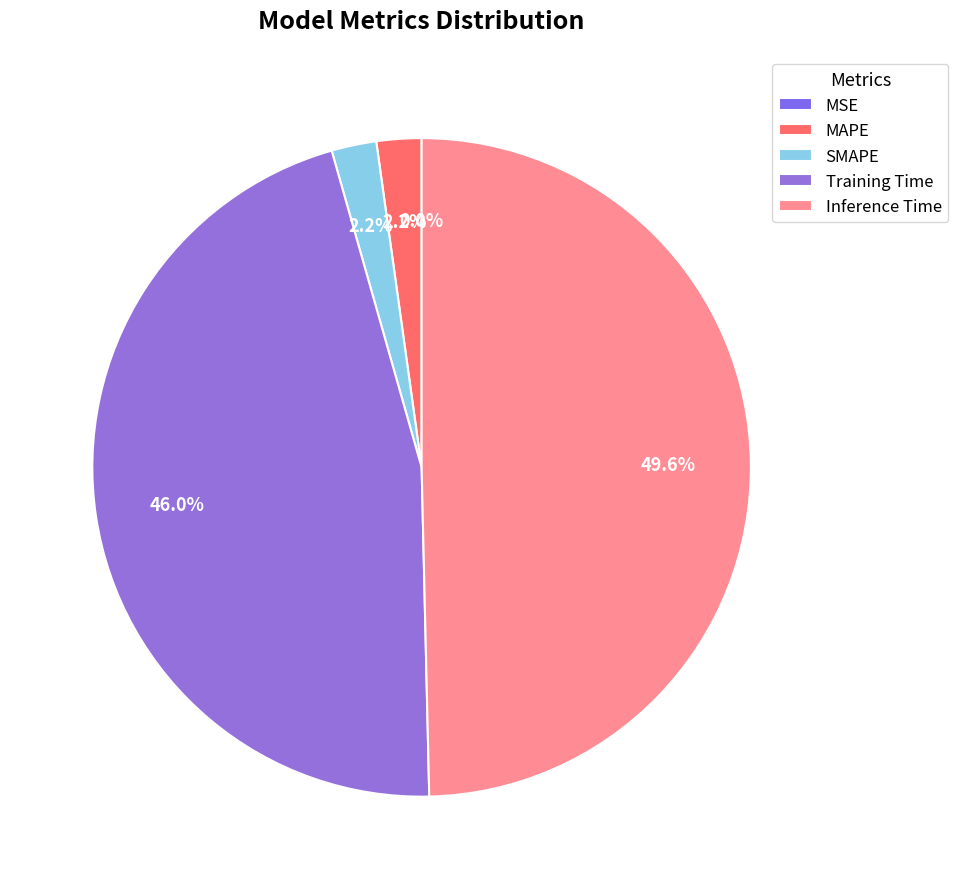

Does any single category account for the majority?

No